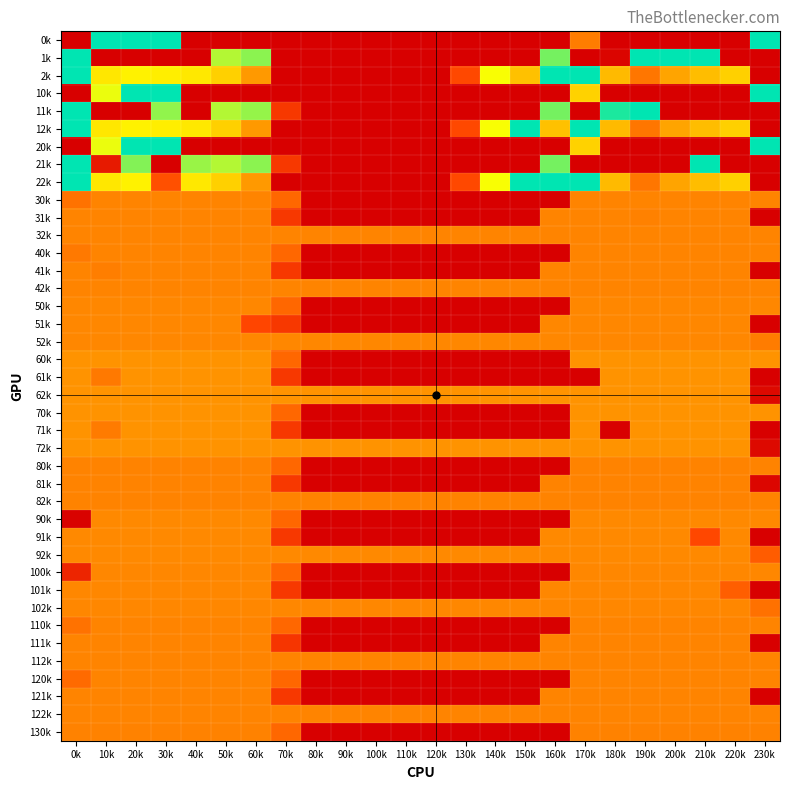

What is the difference between the highest and lowest values at 40k?

339.6